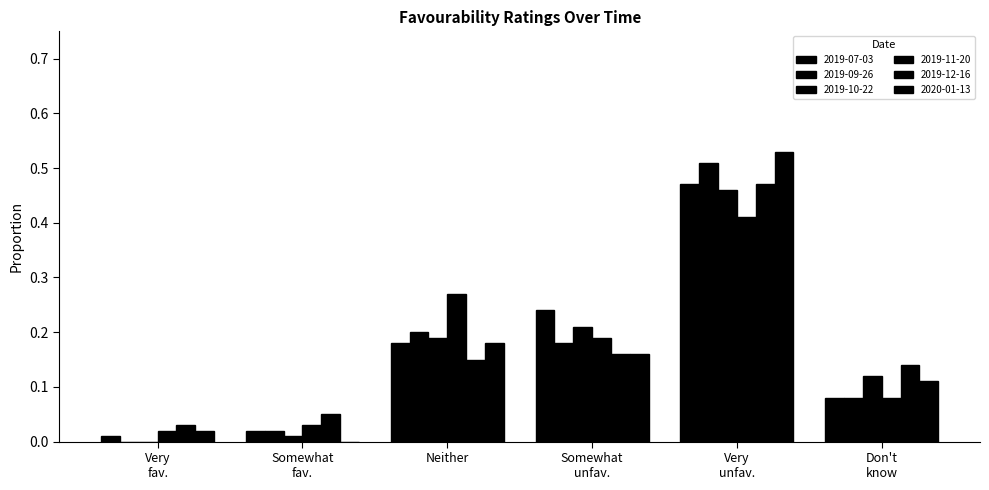

What is the label of the 6th bar from the right?

Very fav.